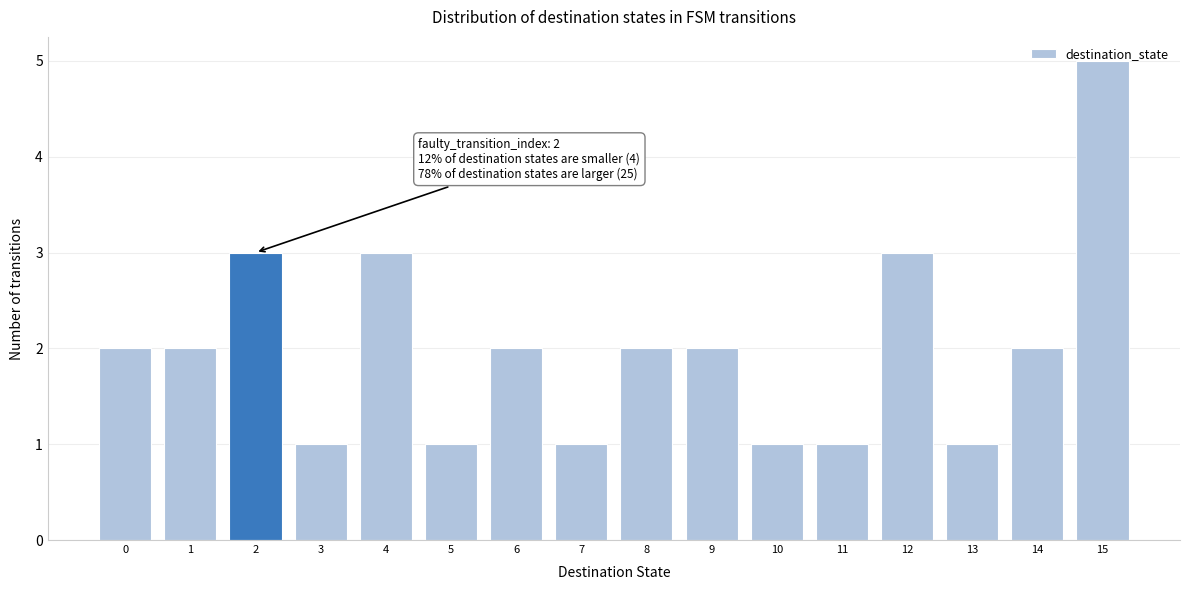

Which range on the x-axis has the tallest bar?

14.5 to 15.5